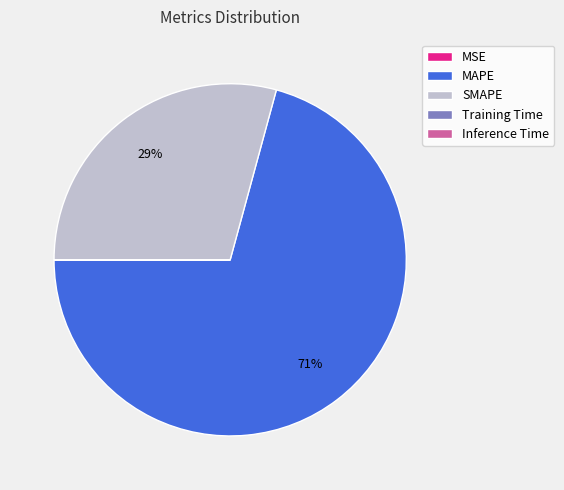

What is the largest slice in the pie chart?

MAPE